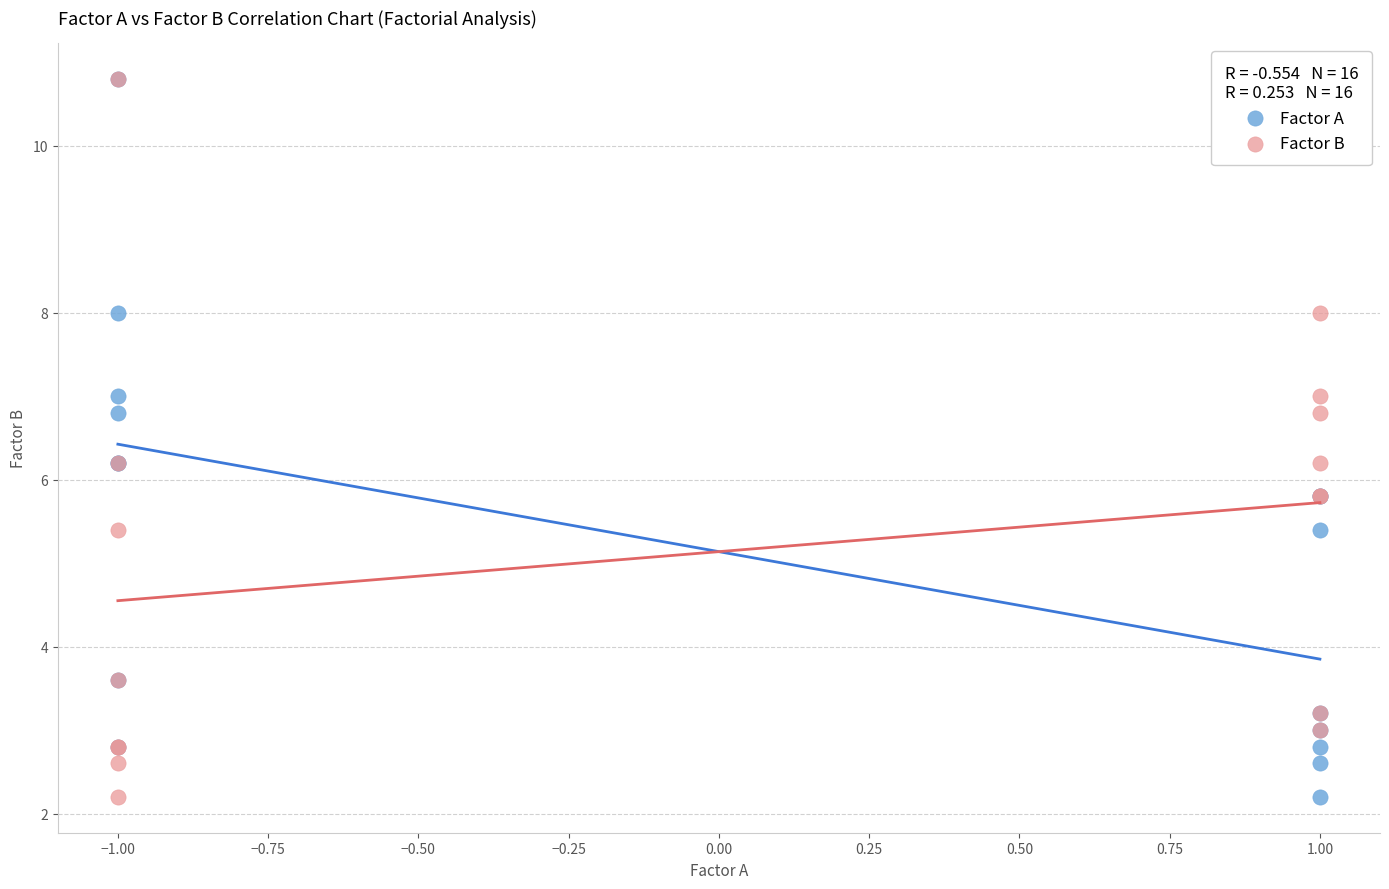

What are all the series names shown in the legend?

Factor A, Factor B